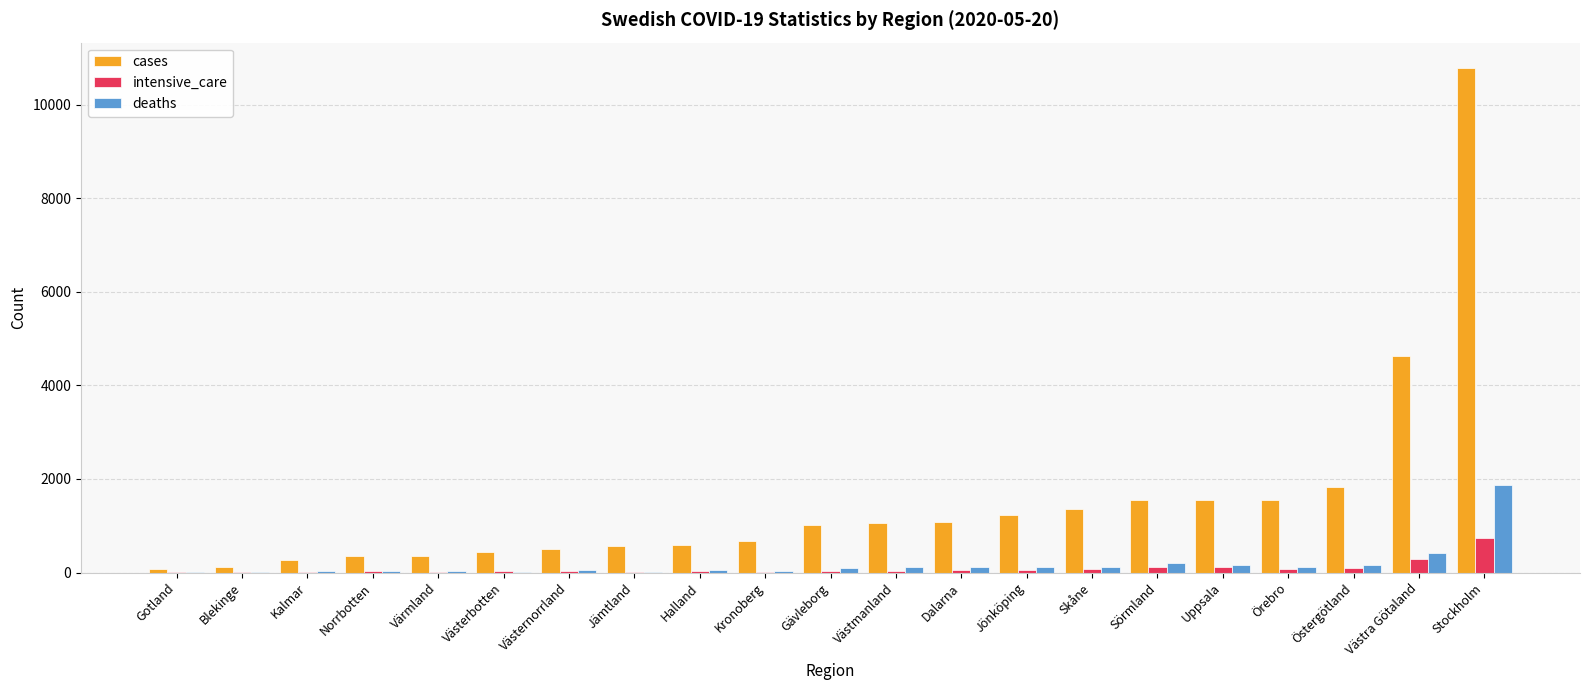

At which label does deaths reach its peak?

Stockholm